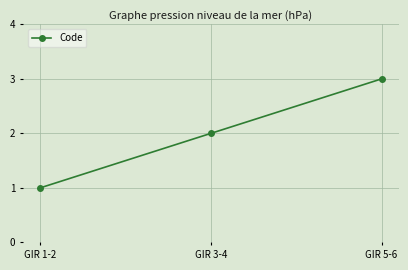

How many lines are shown in the chart?

1